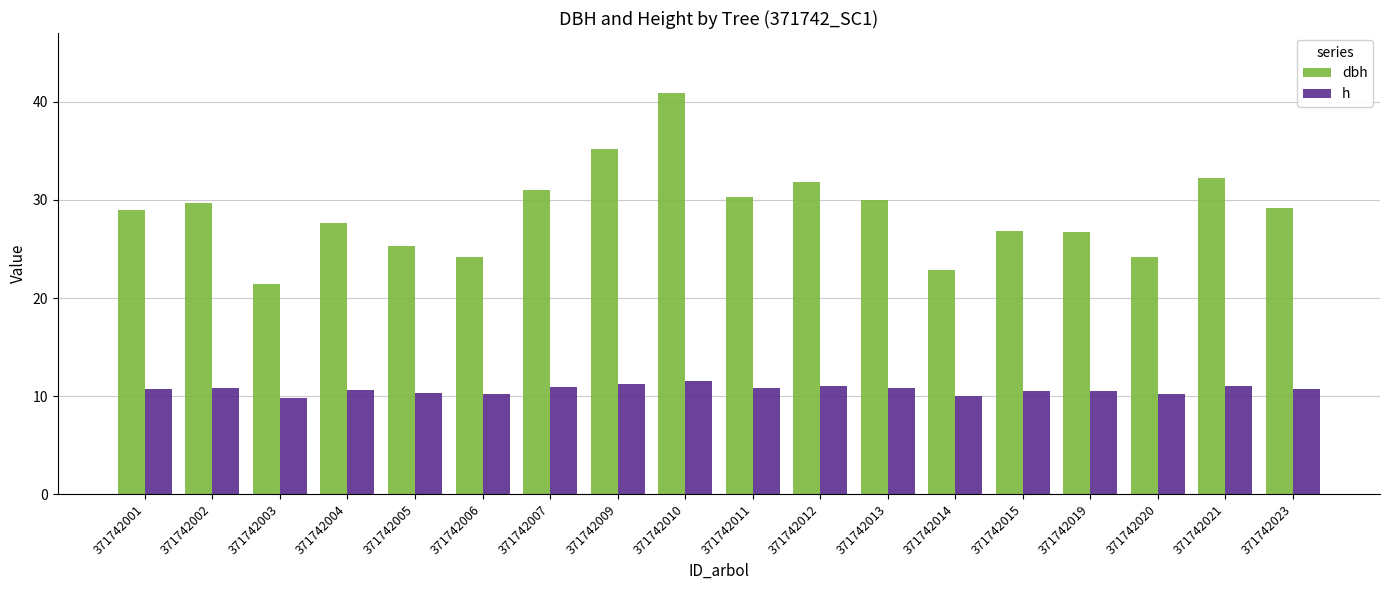

At 371742023, list the series in order from smallest to largest.

h, dbh